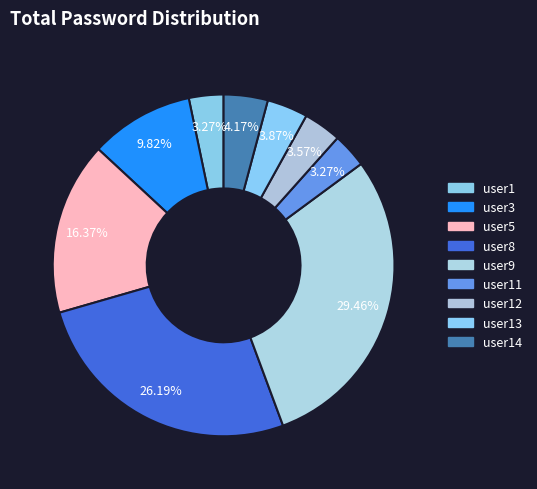

Is user3 the majority of the pie?

No